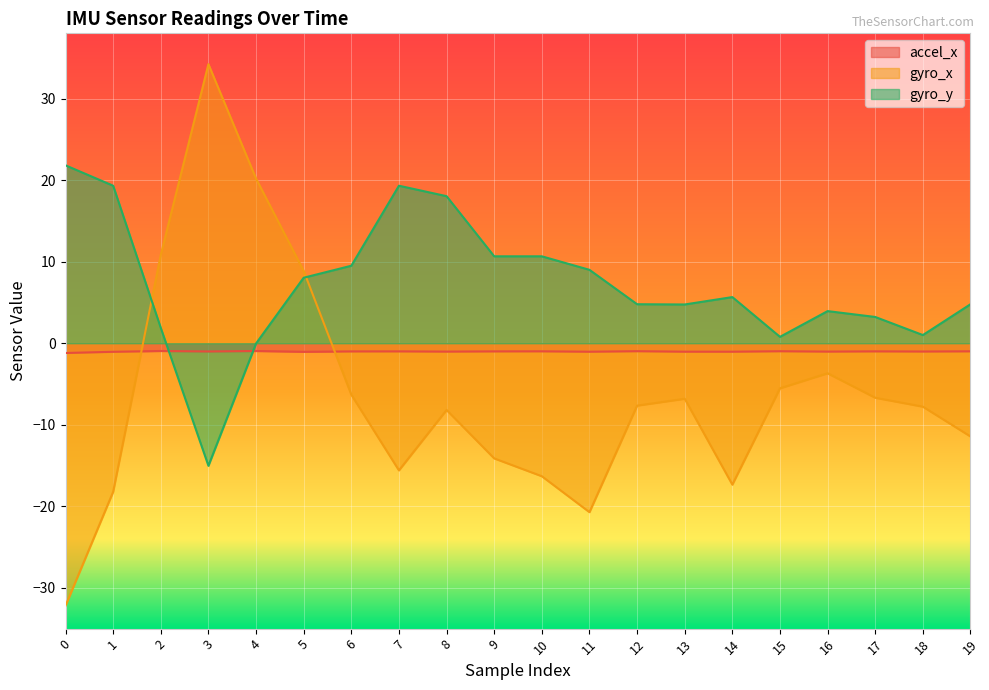

Count the number of data series in this chart.

3